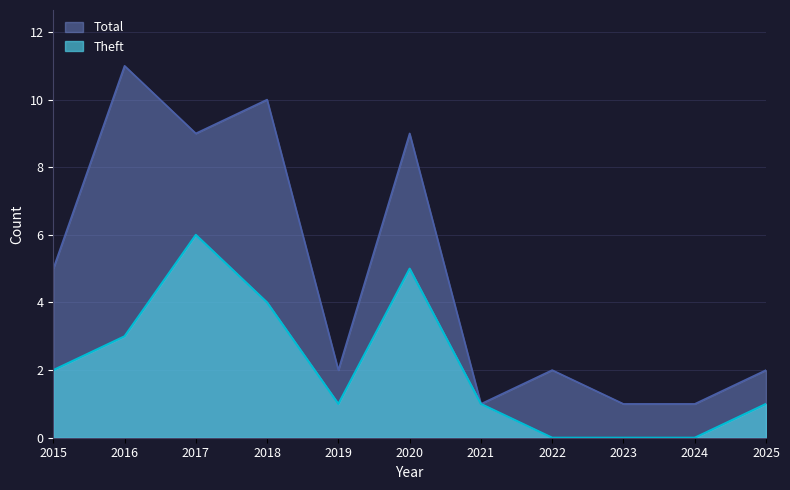

Reading left to right, transcribe all the data shown in this chart.

Total: 5	11	9	10	2	9	1	2	1	1	2
Theft: 2	3	6	4	1	5	1	0	0	0	1